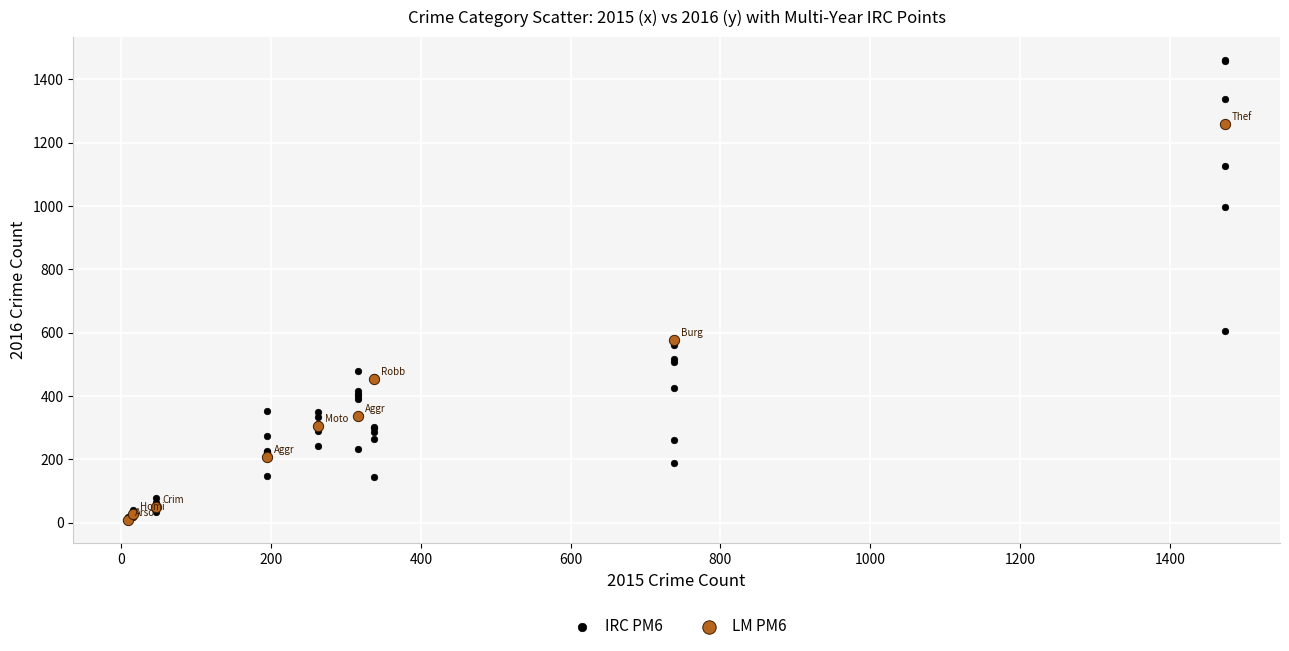

Which series reaches the maximum Y coordinate?

IRC PM6